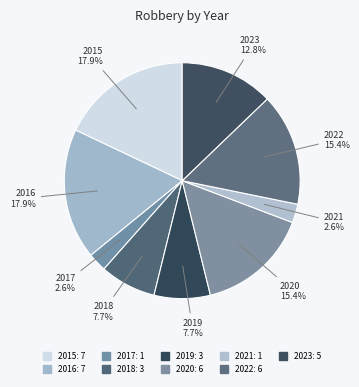

How many segments does this pie chart have?

9